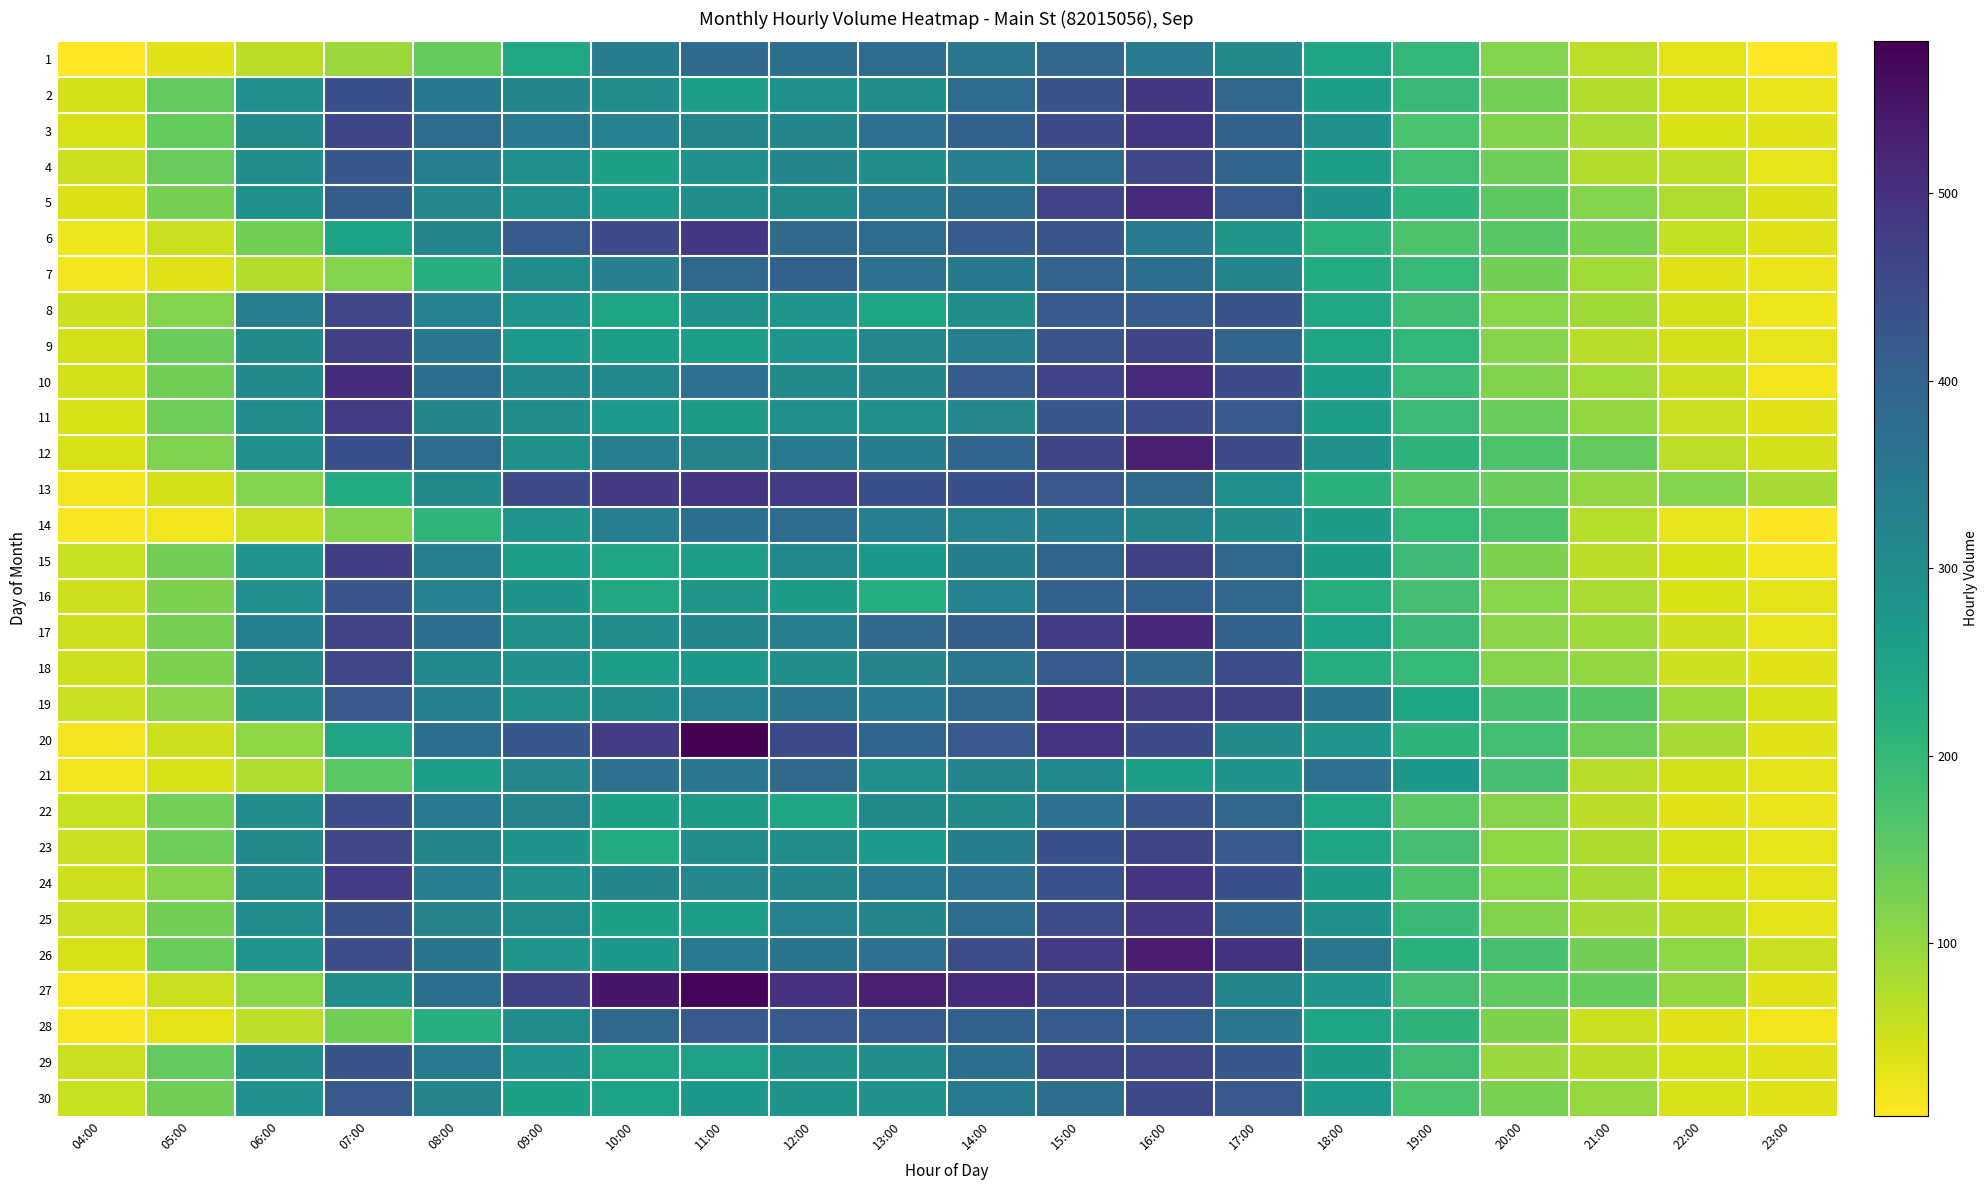

Which series has the largest total across all categories?

27